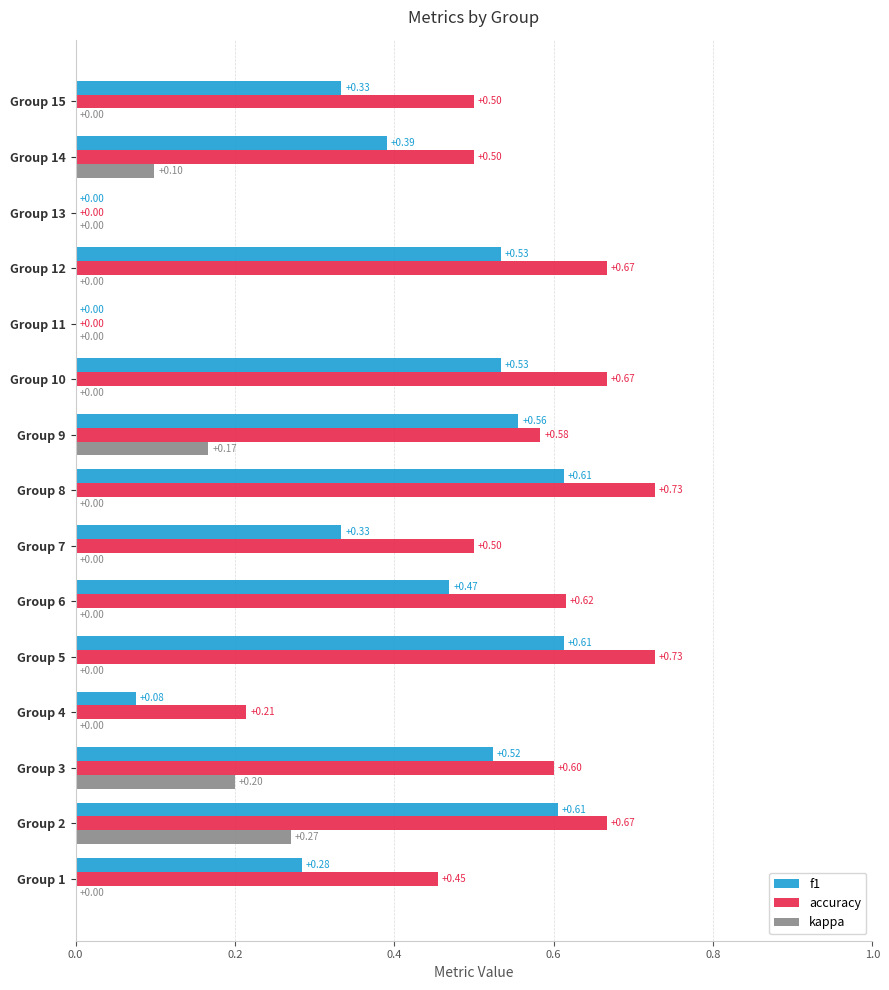

What are all the series names shown in the legend?

f1, accuracy, kappa